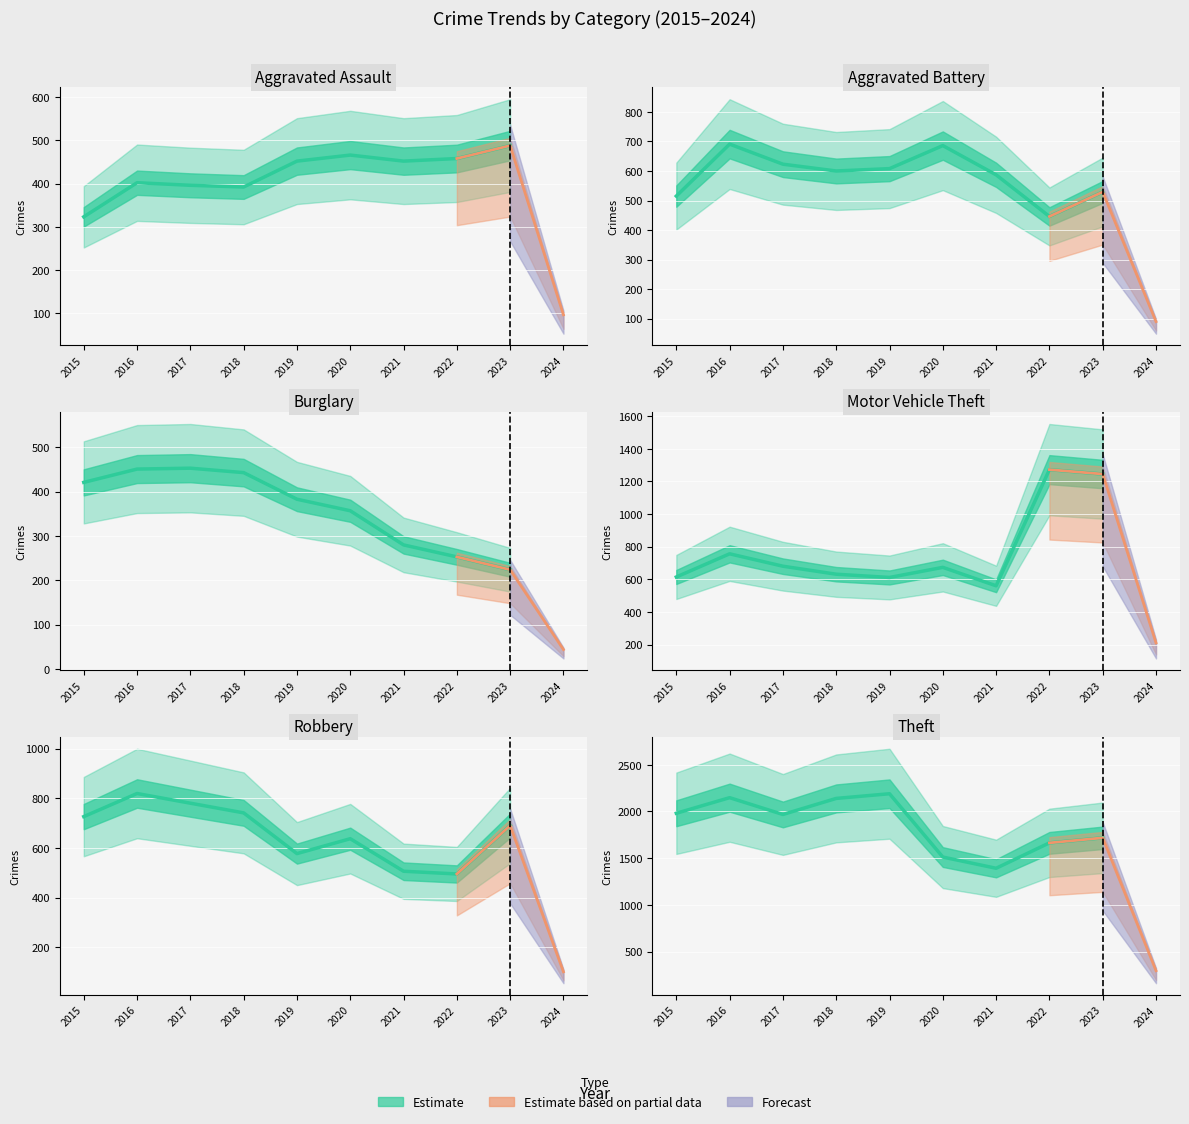

True or false: Theft and Motor Vehicle Theft cross at least once.

False